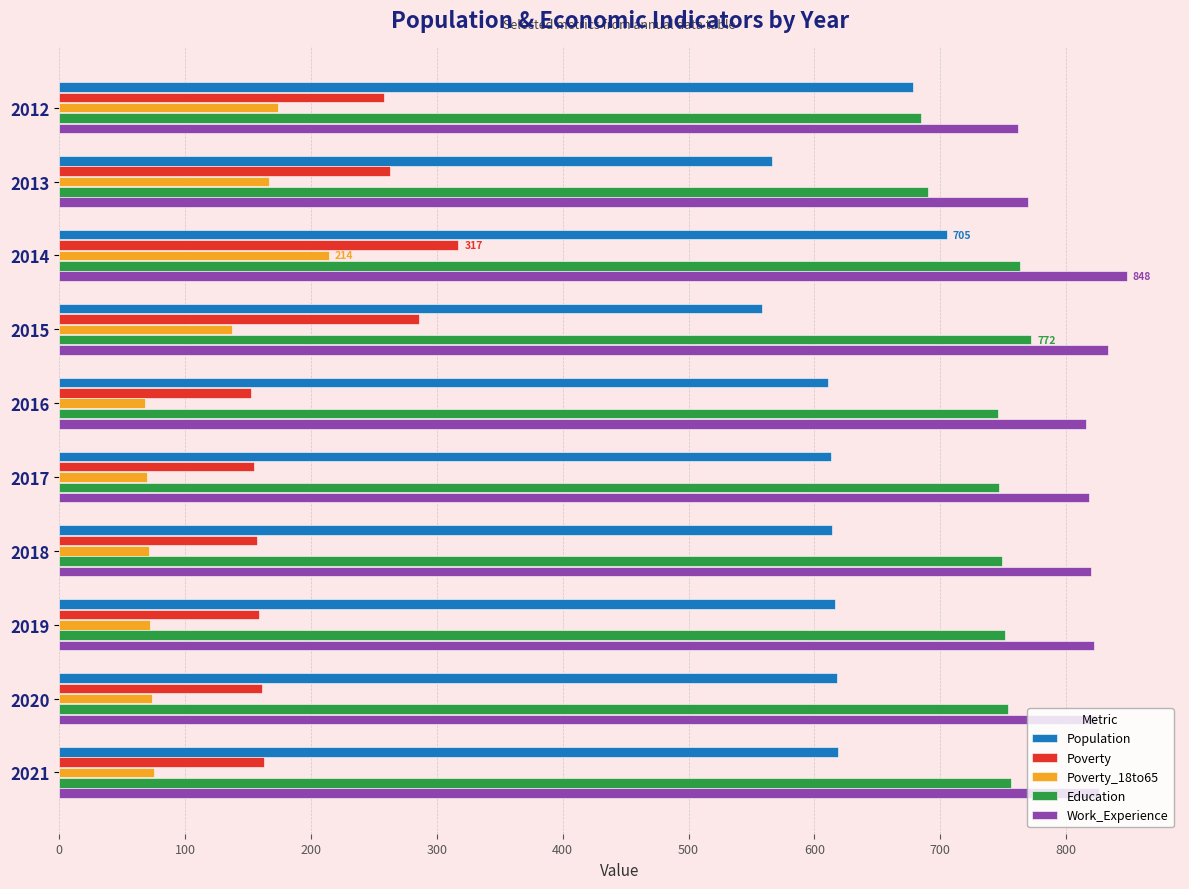

What is the spread (max minus min) of values at 2013?

603